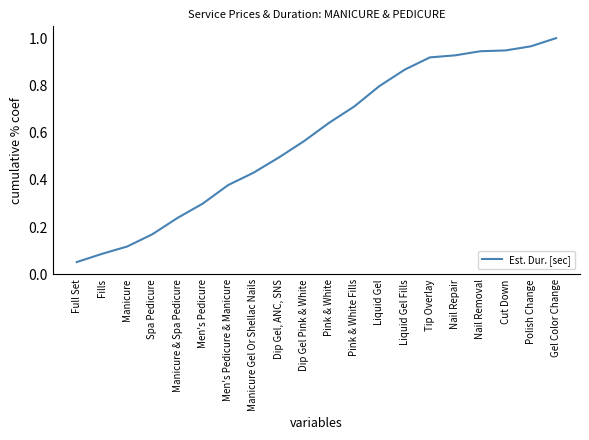

List the labels in order of value, largest first.

Gel Color Change, Polish Change, Cut Down, Nail Removal, Nail Repair, Tip Overlay, Liquid Gel Fills, Liquid Gel, Pink & White Fills, Pink & White, Dip Gel Pink & White, Dip Gel, ANC, SNS, Manicure Gel Or Shellac Nails, Men's Pedicure & Manicure, Men's Pedicure, Manicure & Spa Pedicure, Spa Pedicure, Manicure, Fills, Full Set